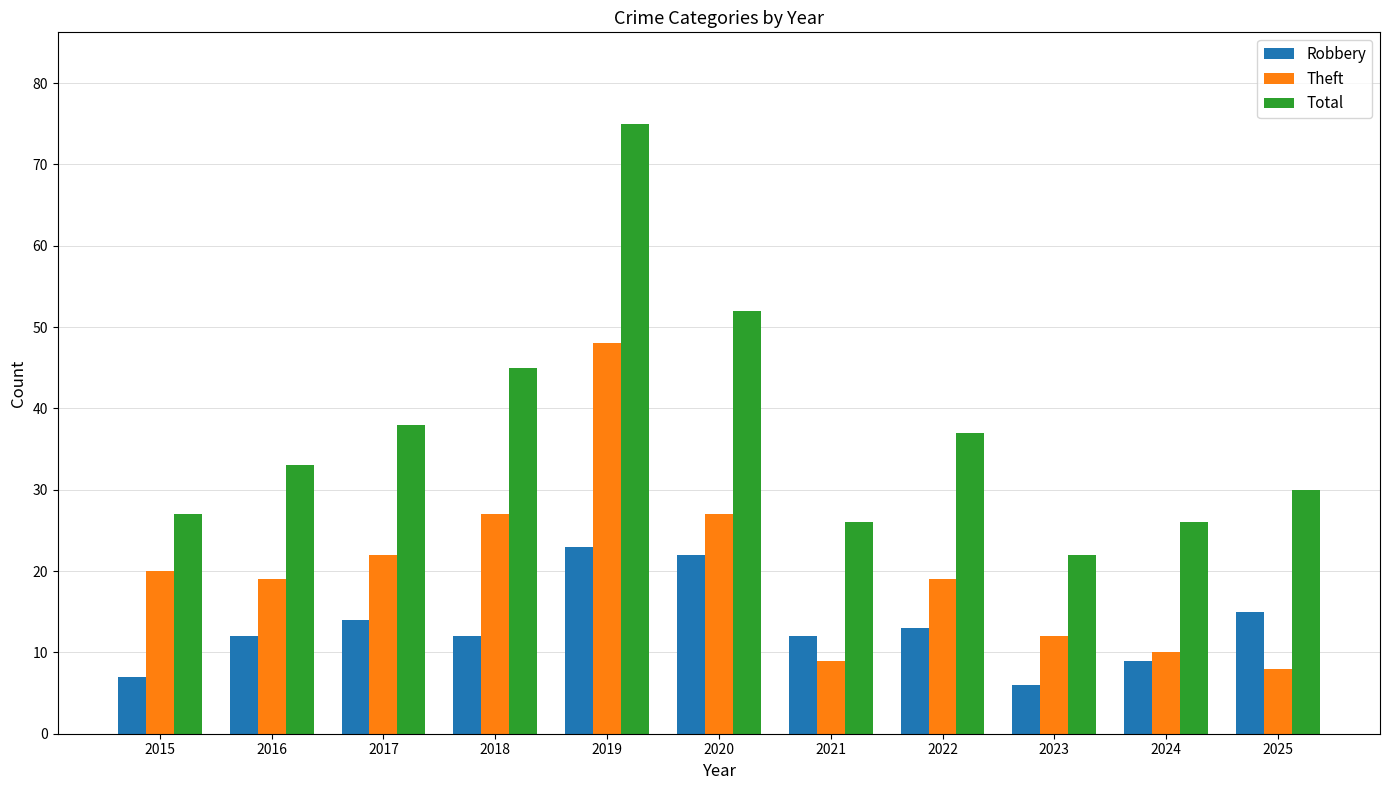

How many distinct data groups are displayed?

3